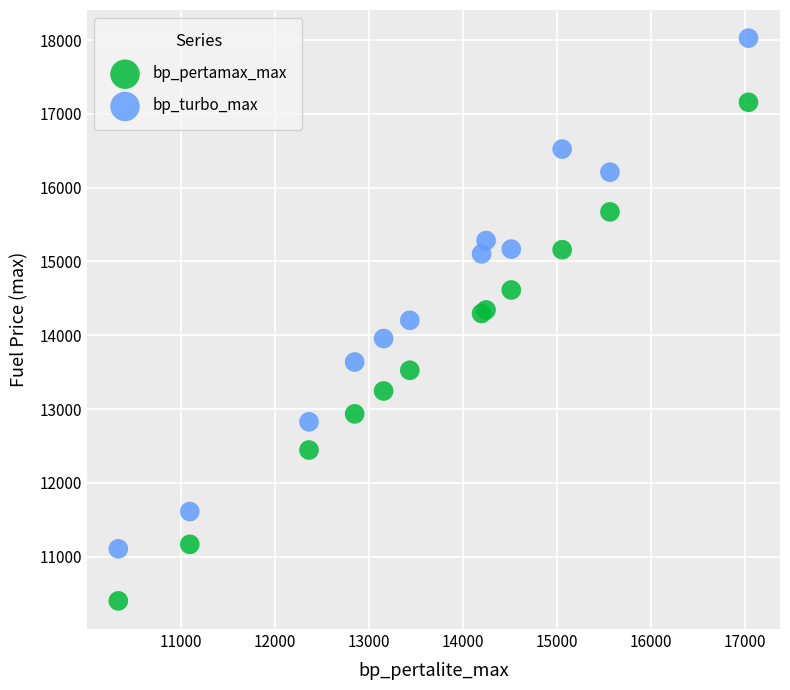

Which series reaches the minimum Y coordinate?

bp_pertamax_max